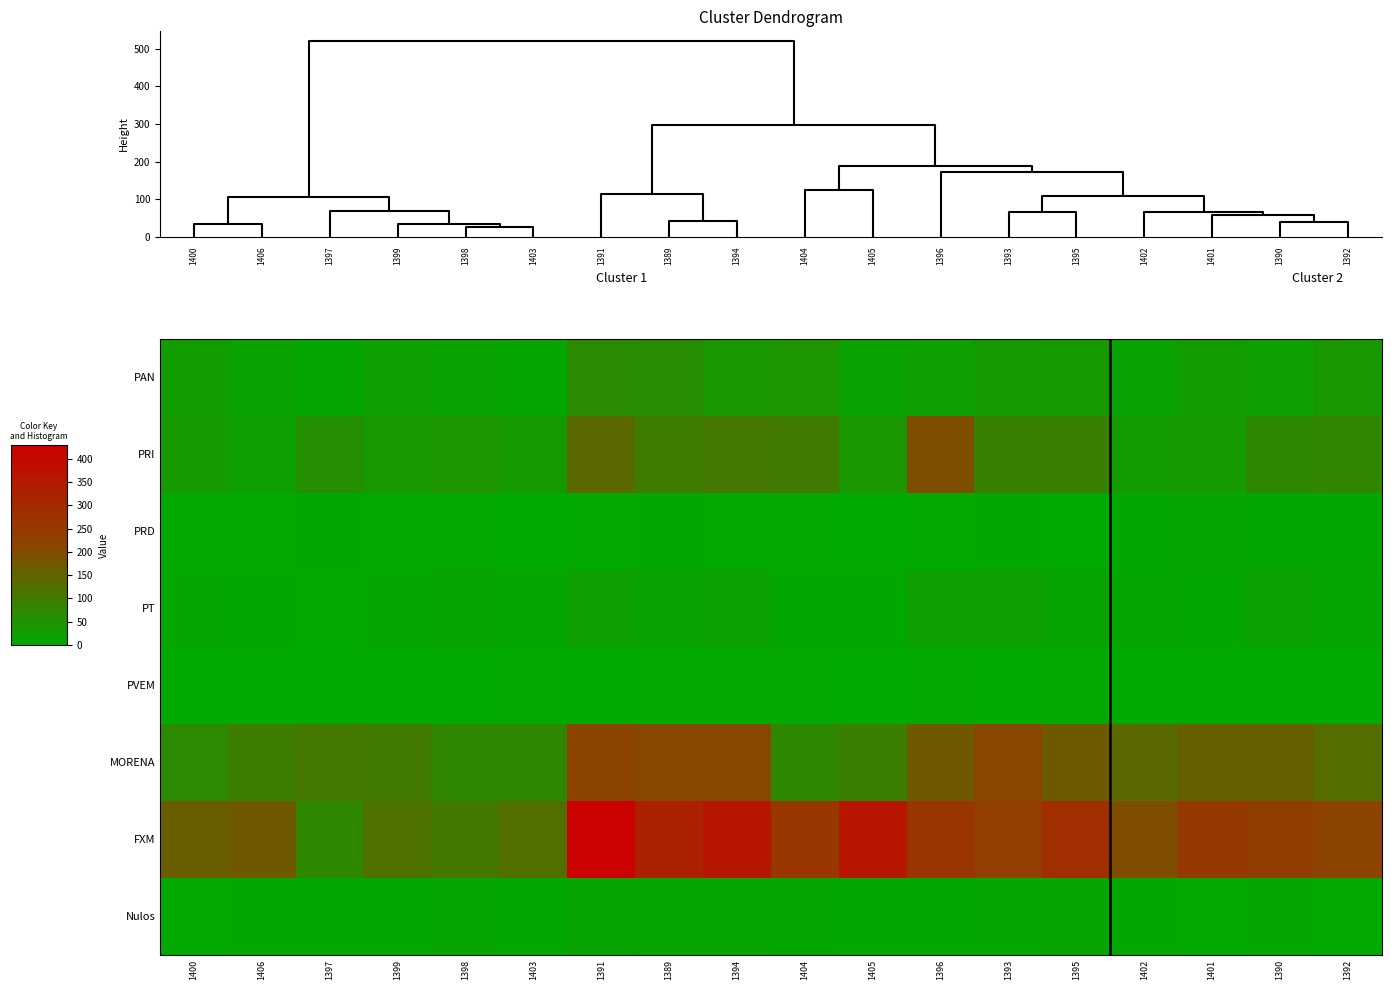

Reading right to left, transcribe all the data shown in this chart.

PAN: 1392=40	1390=21	1401=30	1402=14	1395=34	1393=33	1396=23	1405=16	1404=44	1394=39	1389=61	1391=64	1403=10	1398=18	1399=23	1397=6	1406=17	1400=28
PRI: 1392=76	1390=73	1401=34	1402=29	1395=90	1393=89	1396=194	1405=41	1404=101	1394=107	1389=97	1391=139	1403=32	1398=45	1399=37	1397=56	1406=22	1400=35
PRD: 1392=5	1390=4	1401=10	1402=5	1395=1	1393=5	1396=2	1405=1	1404=3	1394=3	1389=4	1391=3	1403=1	1398=2	1399=3	1397=4	1406=2	1400=3
PT: 1392=10	1390=19	1401=5	1402=8	1395=12	1393=21	1396=21	1405=5	1404=5	1394=19	1389=14	1391=23	1403=7	1398=12	1399=7	1397=2	1406=5	1400=6
PVEM: 1392=1	1390=0	1401=0	1402=0	1395=2	1393=1	1396=2	1405=0	1404=2	1394=3	1389=3	1391=0	1403=2	1398=1	1399=0	1397=0	1406=1	1400=1
MORENA: 1392=132	1390=160	1401=160	1402=138	1395=169	1393=211	1396=174	1405=91	1404=72	1394=207	1389=207	1391=220	1403=75	1398=75	1399=102	1397=107	1406=95	1400=68
FXM: 1392=221	1390=238	1401=250	1402=198	1395=286	1393=236	1396=263	1405=359	1404=257	1394=359	1389=325	1391=430	1403=125	1398=105	1399=122	1397=71	1406=172	1400=162
Nulos: 1392=3	1390=6	1401=3	1402=4	1395=11	1393=6	1396=5	1405=5	1404=7	1394=10	1389=9	1391=13	1403=5	1398=9	1399=5	1397=4	1406=4	1400=3